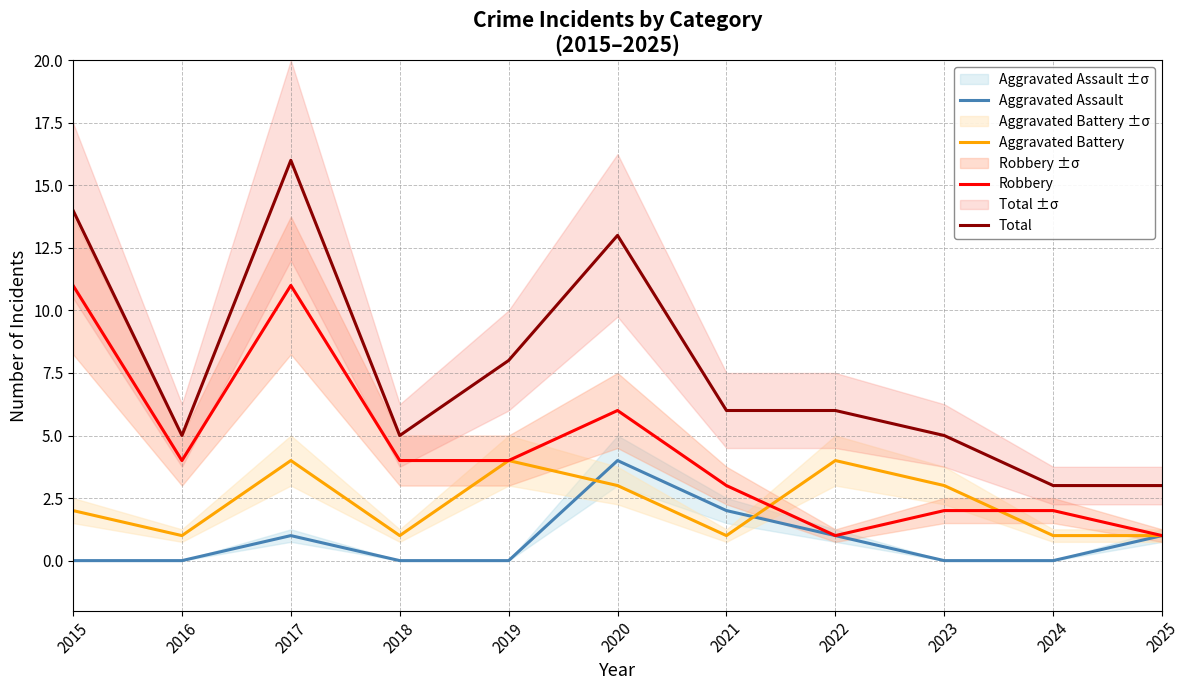

True or false: Aggravated Assault and Total intersect in this chart.

False